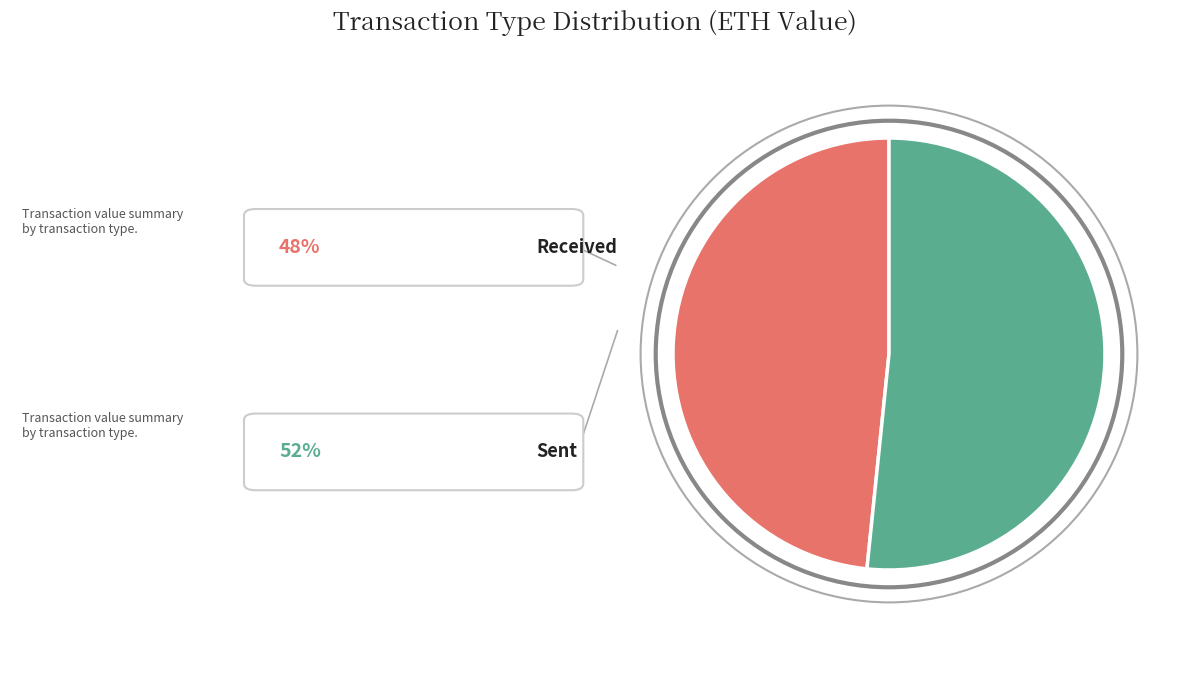

Count the number of slices in the pie.

2